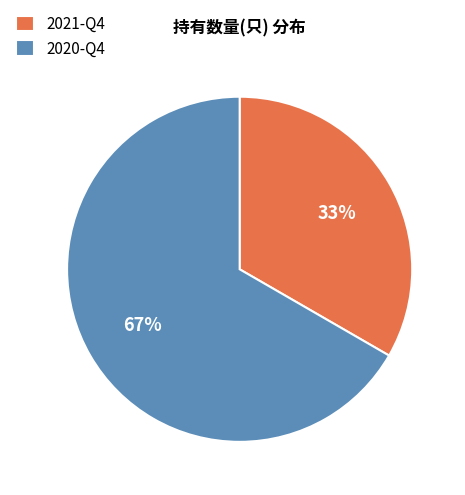

How many slices are in this pie chart?

2